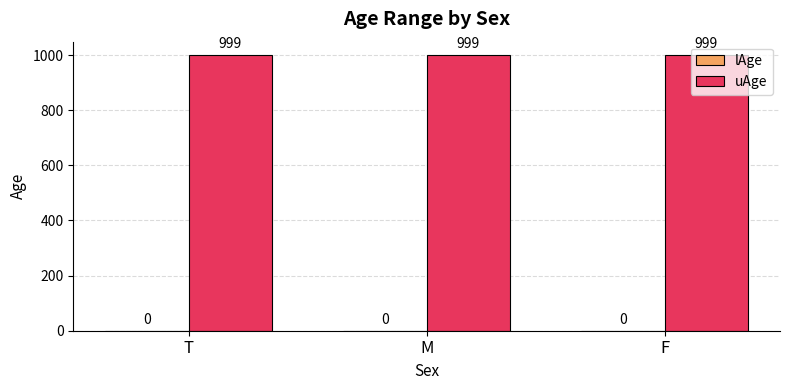

Between M and F, which is larger?

M